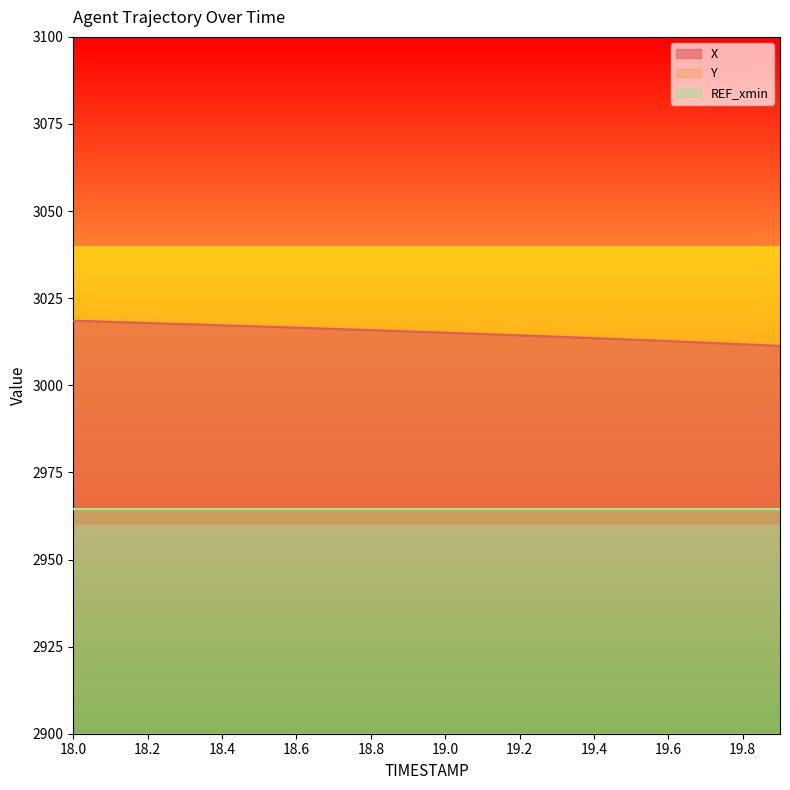

What is the average value of the X series?

3015.2